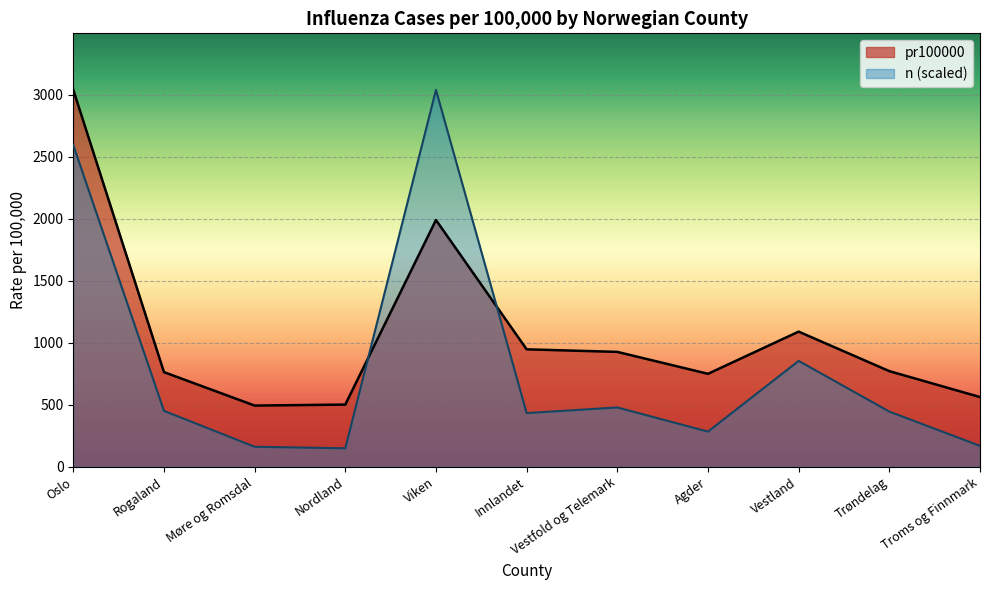

True or false: Trøndelag and Vestland intersect in this chart.

False